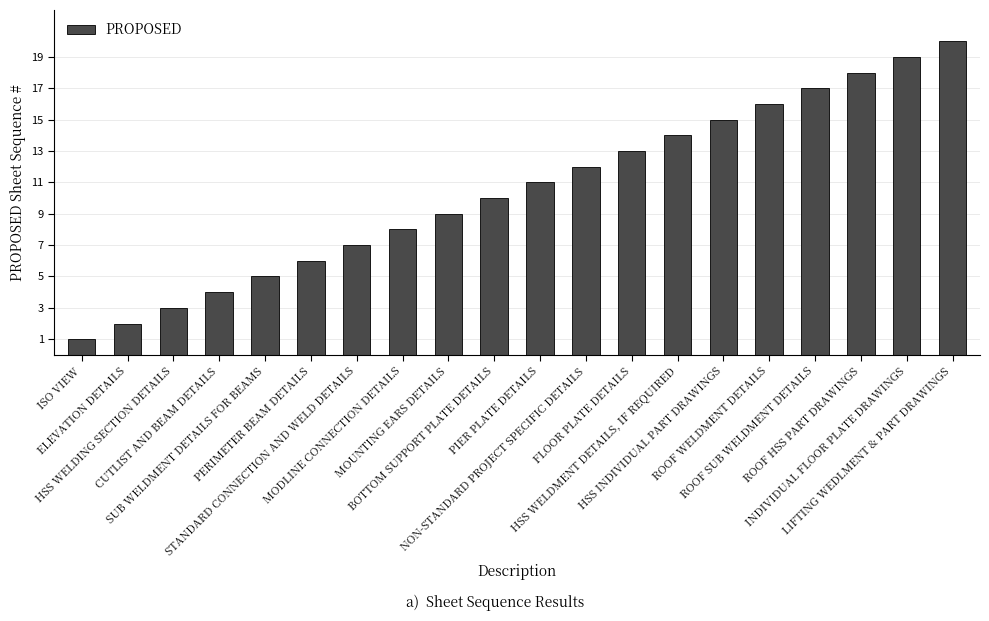

Between ROOF HSS PART DRAWINGS and PERIMETER BEAM DETAILS, which is larger?

ROOF HSS PART DRAWINGS